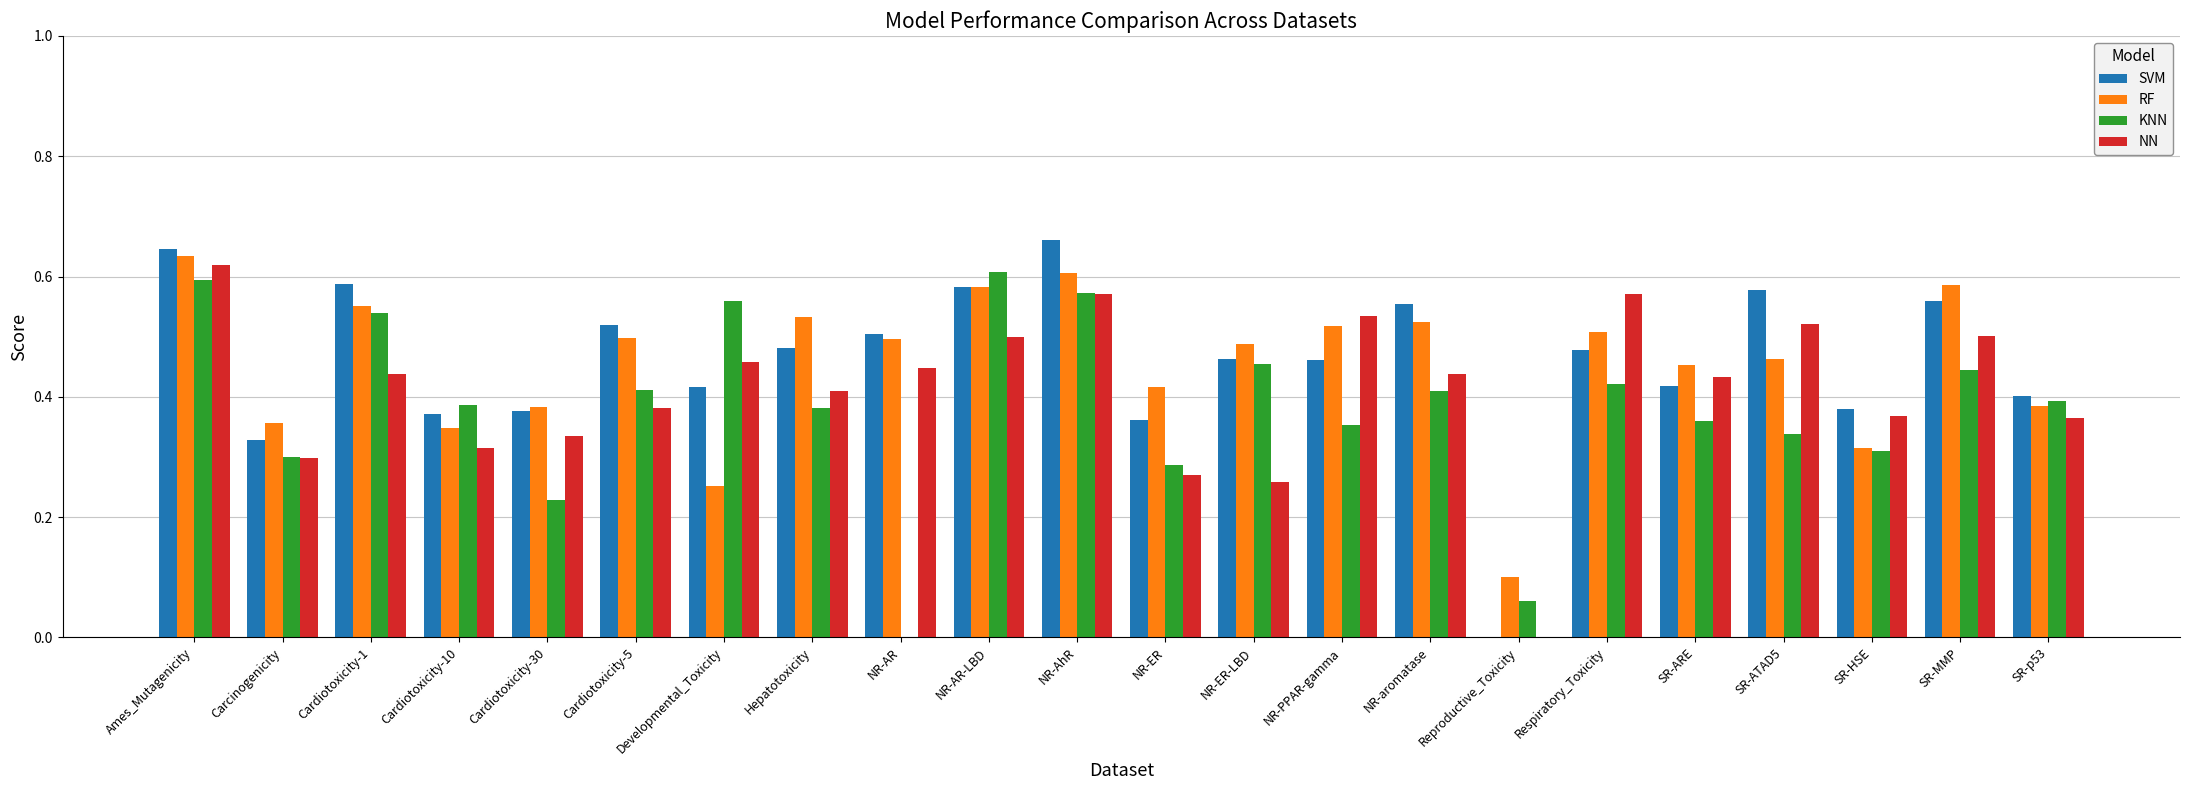

Which series changed the most between NR-AR and SR-p53?

KNN